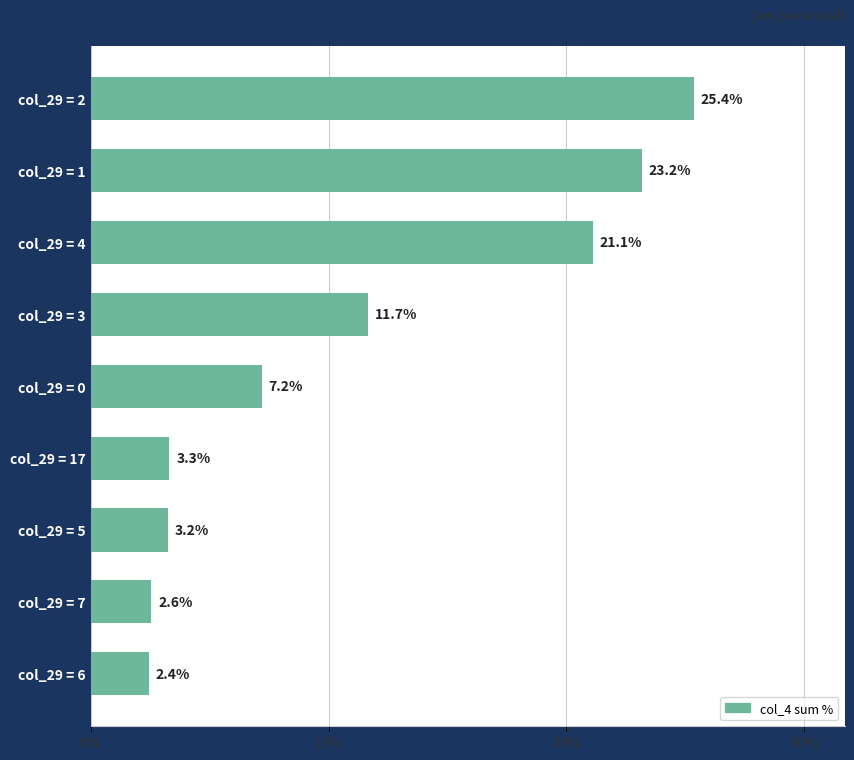

Rank the categories by value from highest to lowest.

col_29 = 2, col_29 = 1, col_29 = 4, col_29 = 3, col_29 = 0, col_29 = 17, col_29 = 5, col_29 = 7, col_29 = 6